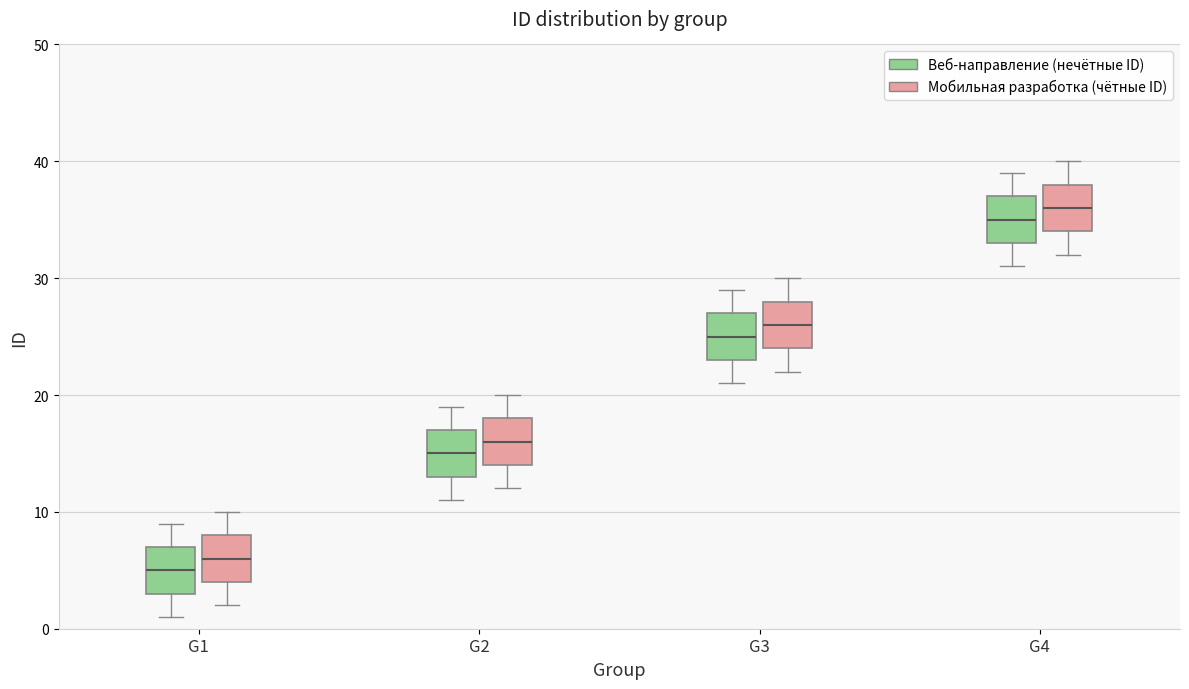

Reading left to right, read every box against the y-axis: the position of its median line, the range the box covers, and the ends of its whiskers. The values are not printed on the chart, so give them approximately, as read against the axis.

G1 (Веб-направление (нечётные ID)): median 5, box 3 to 7, whiskers 1 to 9
G1 (Мобильная разработка (чётные ID)): median 6, box 4 to 8, whiskers 2 to 10
G2 (Веб-направление (нечётные ID)): median 15, box 13 to 17, whiskers 11 to 19
G2 (Мобильная разработка (чётные ID)): median 16, box 14 to 18, whiskers 12 to 20
G3 (Веб-направление (нечётные ID)): median 25, box 23 to 27, whiskers 21 to 29
G3 (Мобильная разработка (чётные ID)): median 26, box 24 to 28, whiskers 22 to 30
G4 (Веб-направление (нечётные ID)): median 35, box 33 to 37, whiskers 31 to 39
G4 (Мобильная разработка (чётные ID)): median 36, box 34 to 38, whiskers 32 to 40